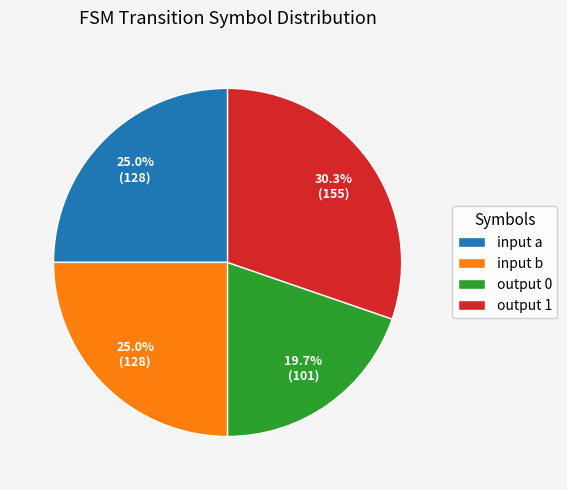

How many segments does this pie chart have?

4